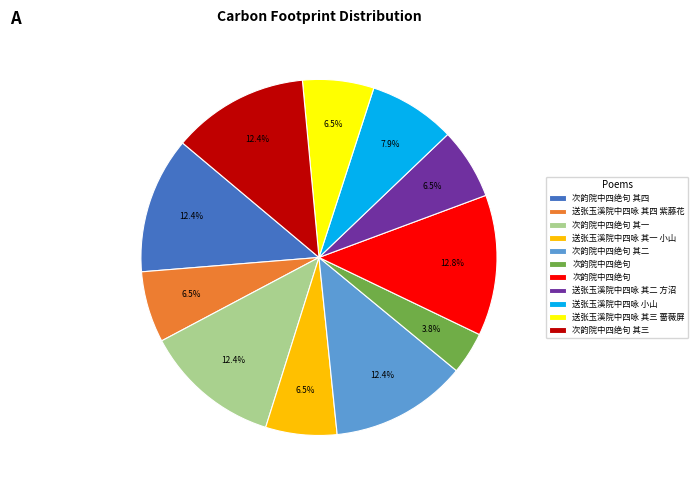

Does any single category account for the majority?

No